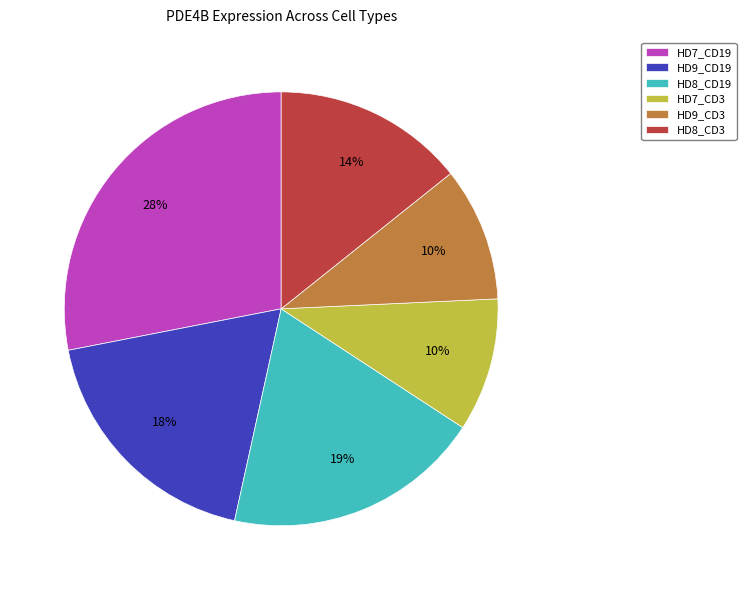

Is there a majority slice in this chart?

No